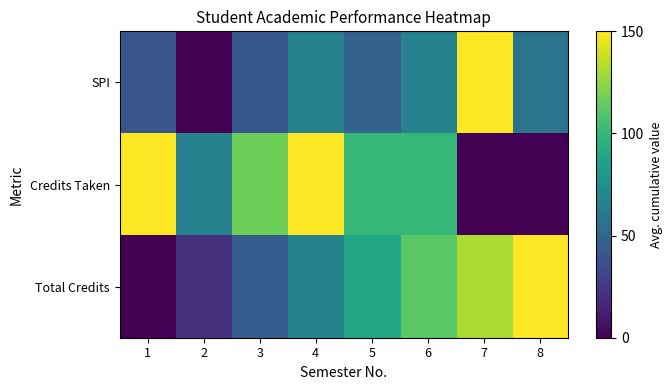

What is the maximum value shown in the chart?

150.0